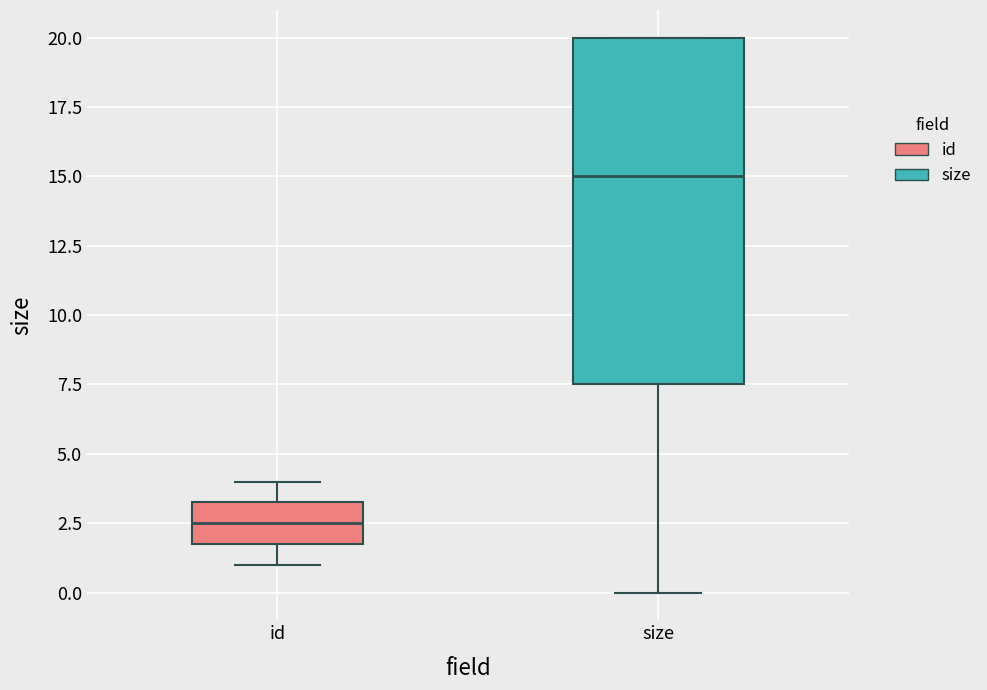

Which box's median line is the highest?

size